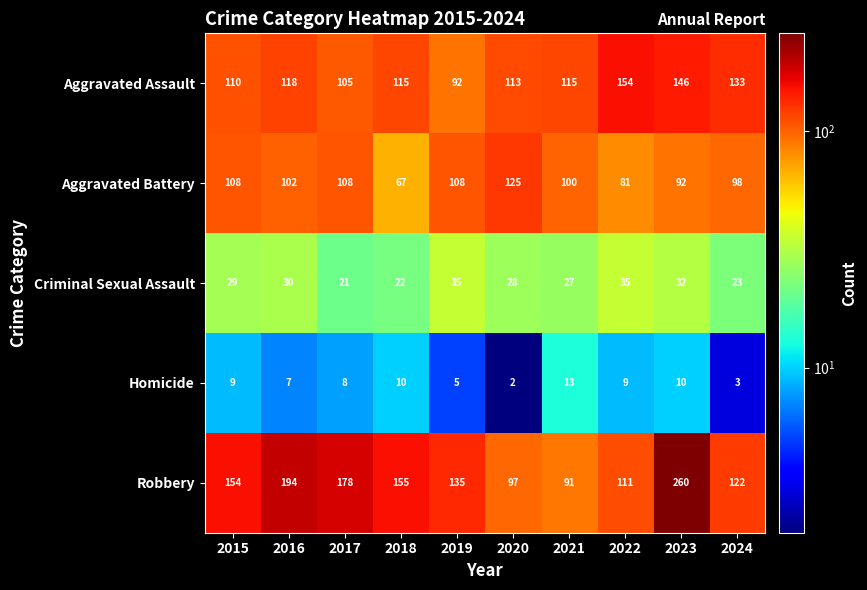

At how many categories does at least one series exceed 258?

1